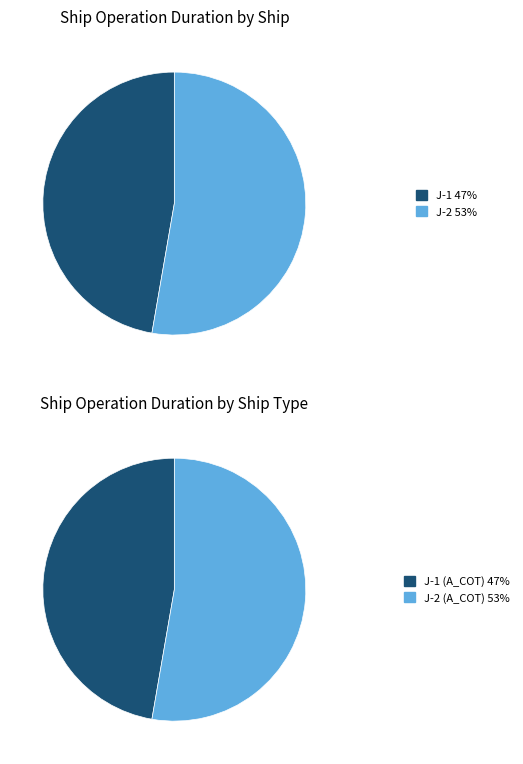

How many slices are in this pie chart?

2